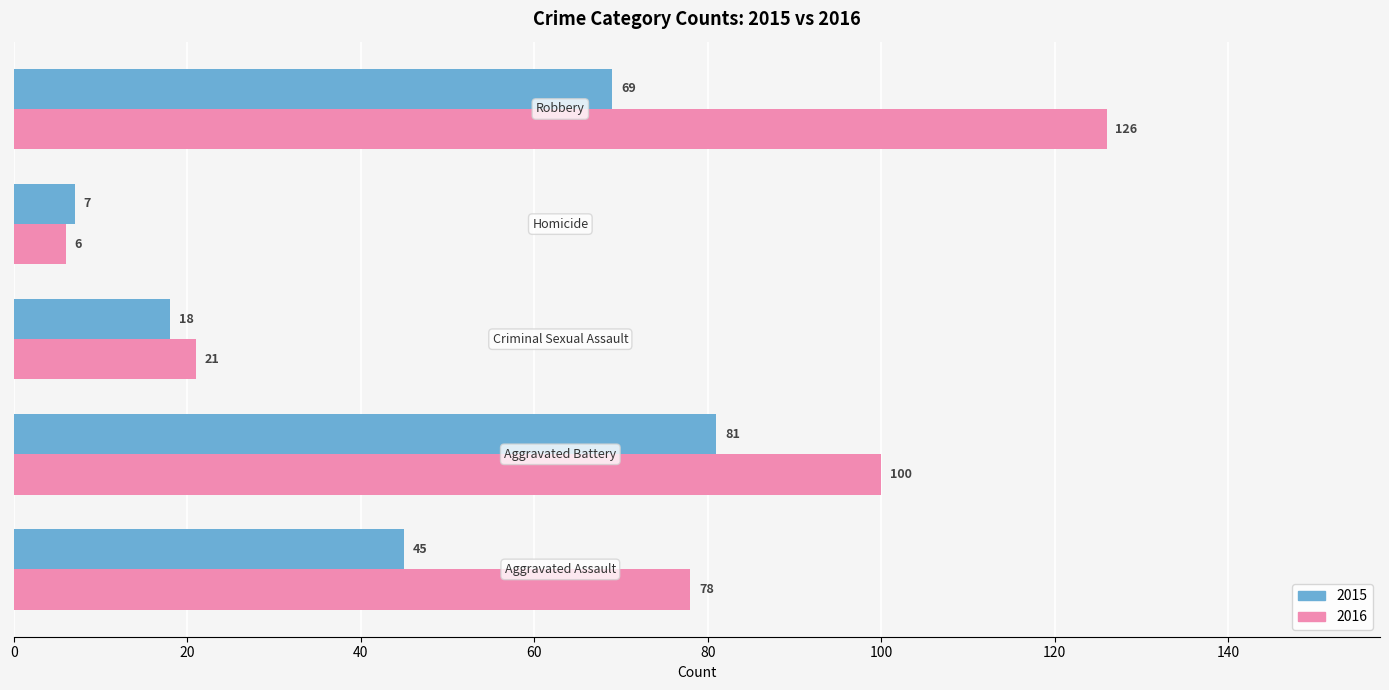

List the series in order of their peak value, lowest first.

2015, 2016